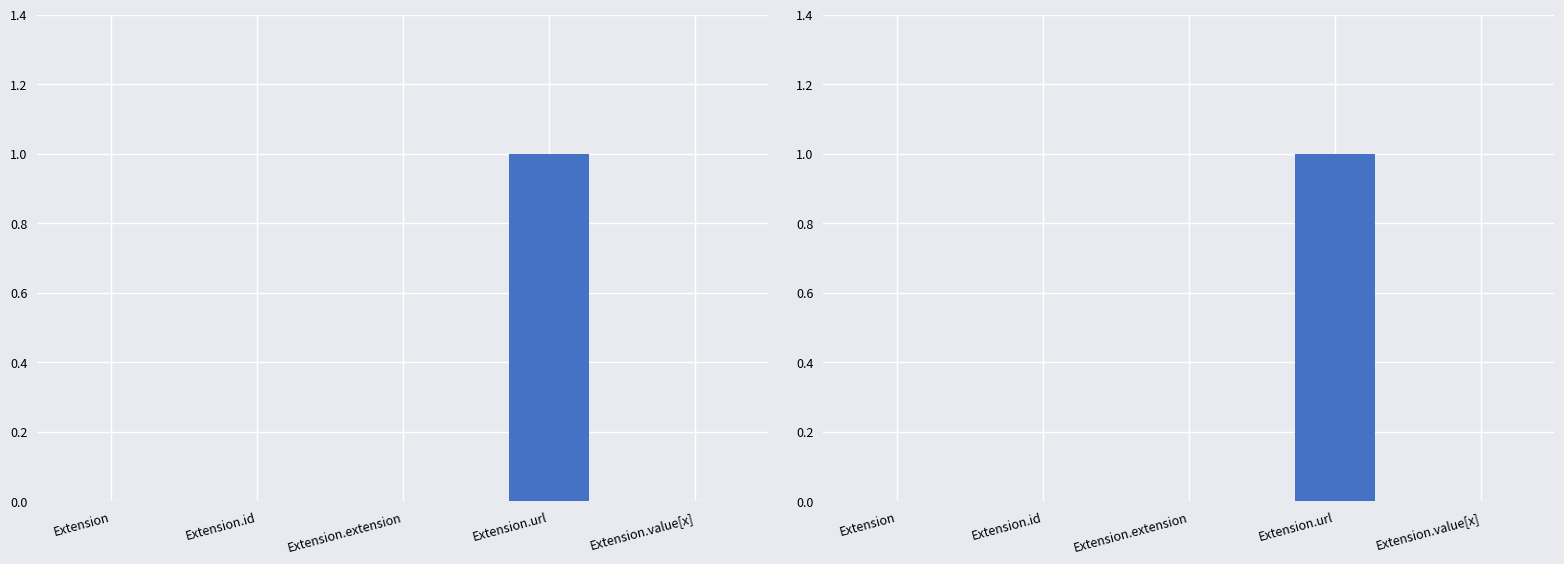

List the labels in order of value, largest first.

Extension.url, Extension, Extension.id, Extension.extension, Extension.value[x]